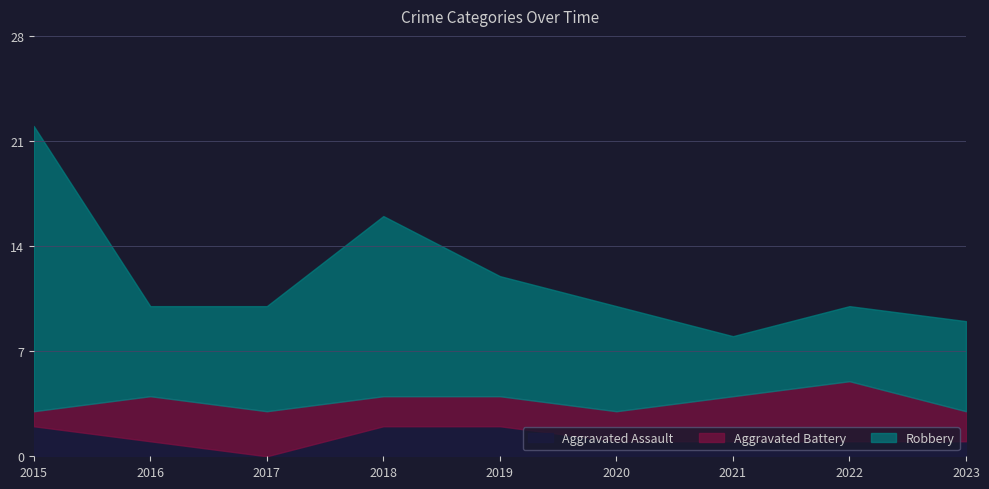

Which category has the lowest value in the Robbery series?

2021